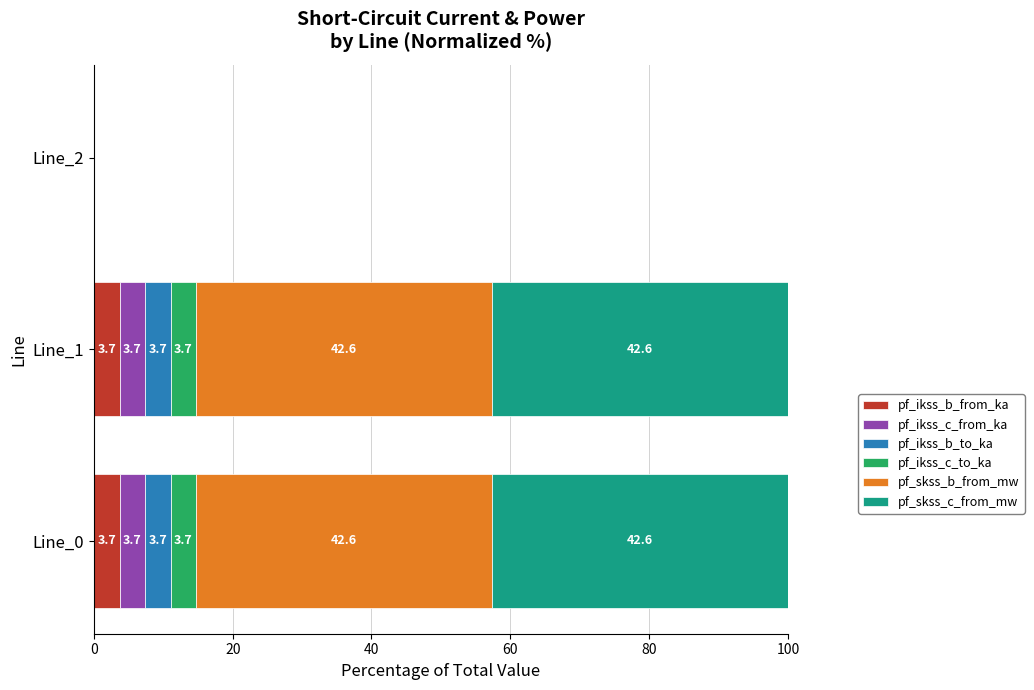

The value of pf_ikss_b_from_ka at Line_0 is 3.7. True or false?

True